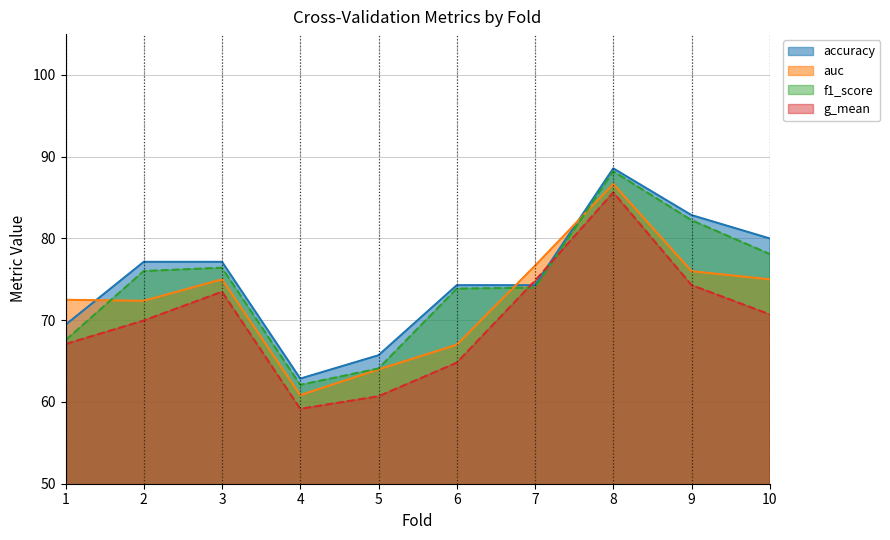

Where is the first local maximum for f1_score?

3